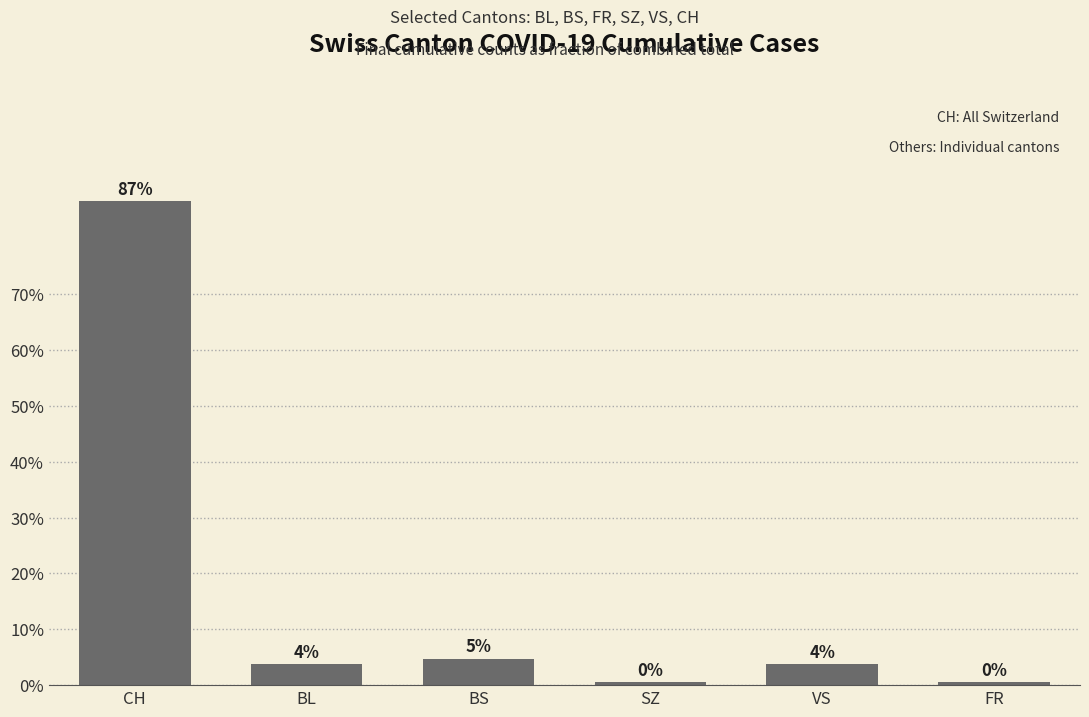

Rank the categories by value from highest to lowest.

CH, BS, BL, VS, SZ, FR